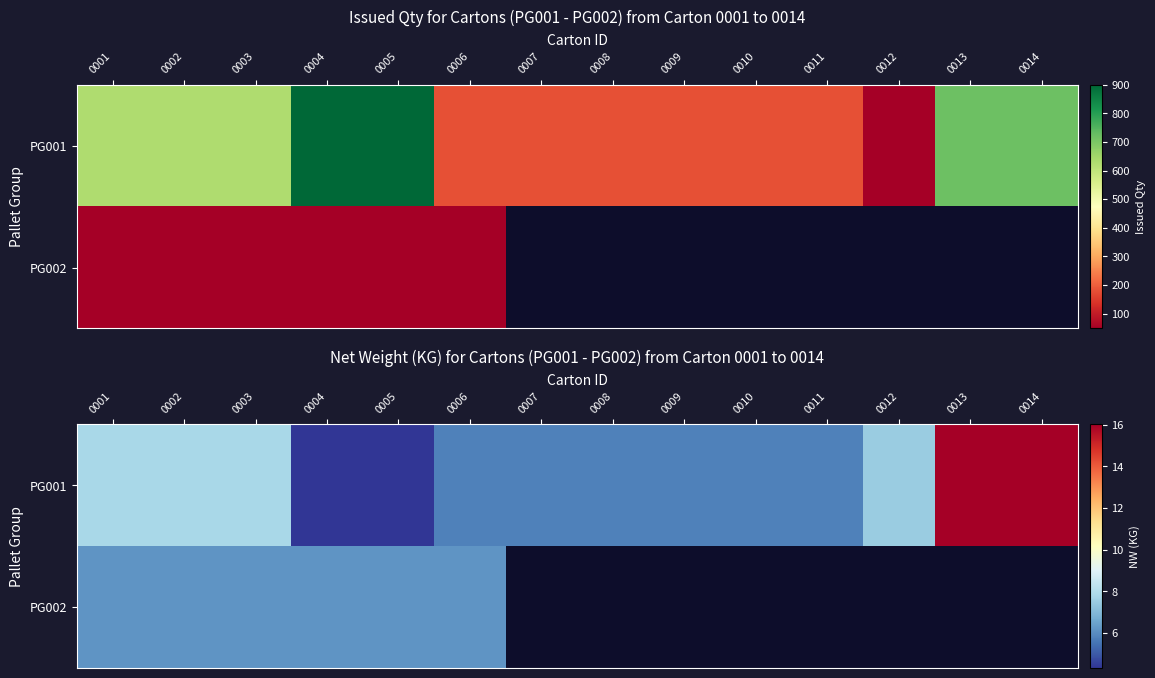

What value does the PG002 series have at 0006?

6.2